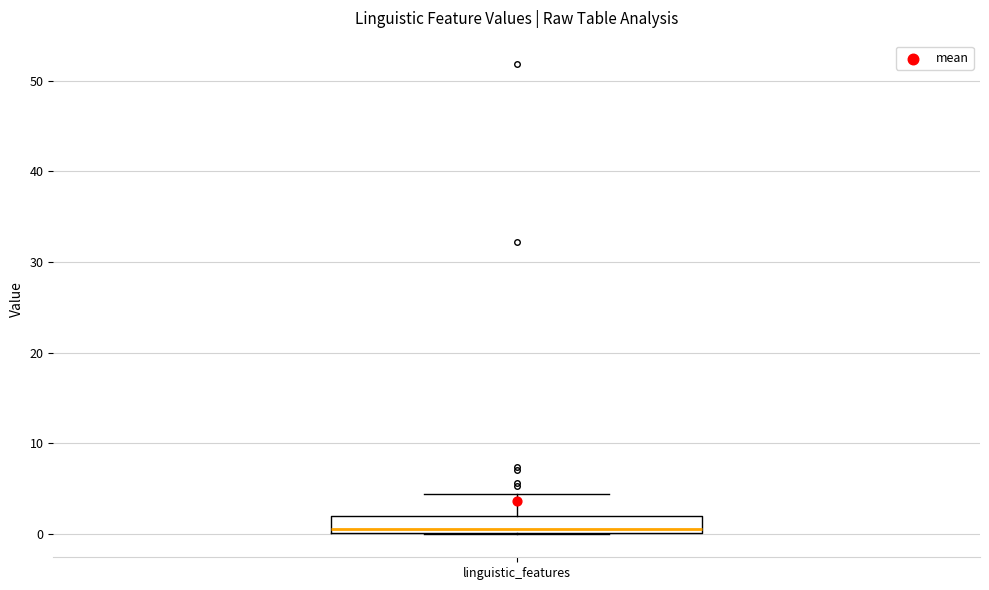

Transcribe this box plot: give where the median line is, the range the box spans, and where the two whiskers end, as read against the y-axis. The values are not printed on the chart, so give them approximately, as read against the axis.

median 1, box 0 to 2, whiskers 0 to 4